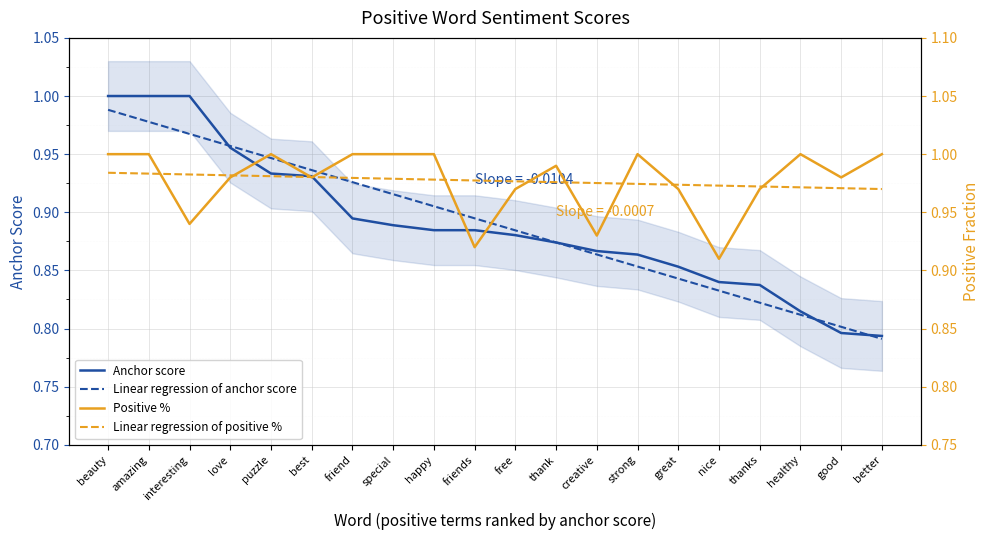

What is the label of the 2nd point from the left?

amazing